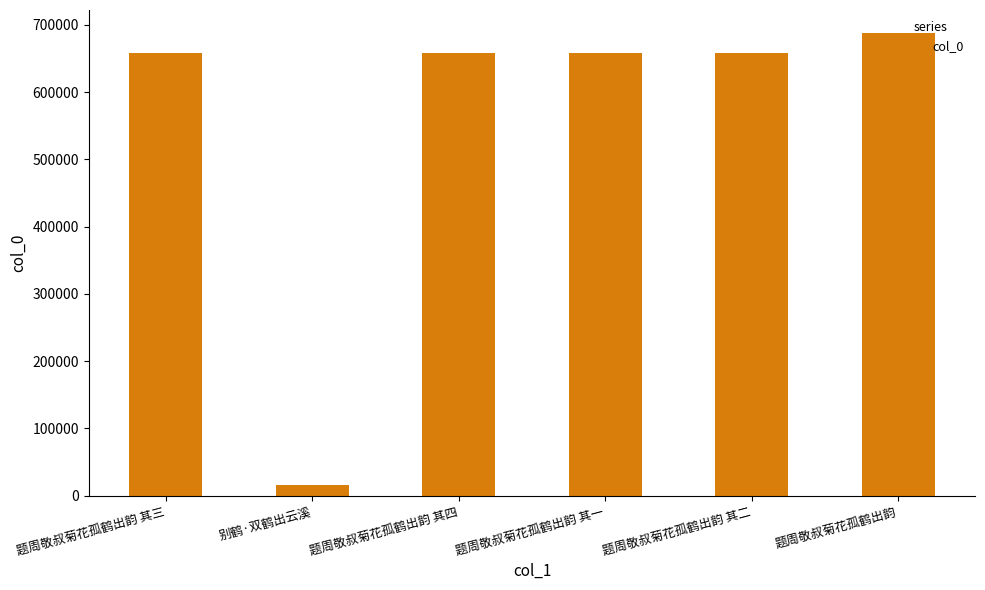

How many values are below 657599?

3